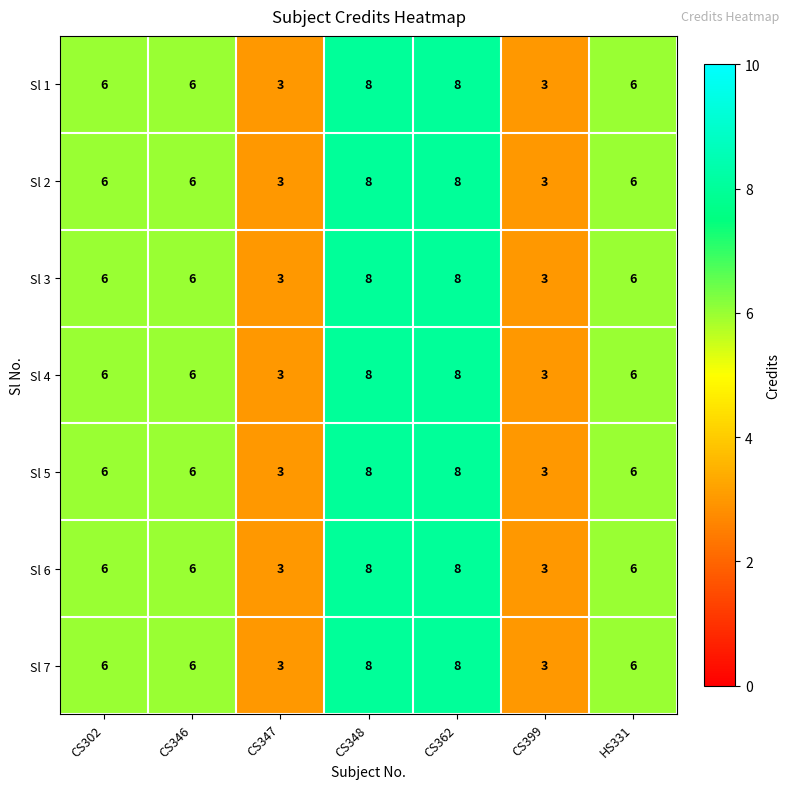

Read the Sl 7 value at CS347.

3